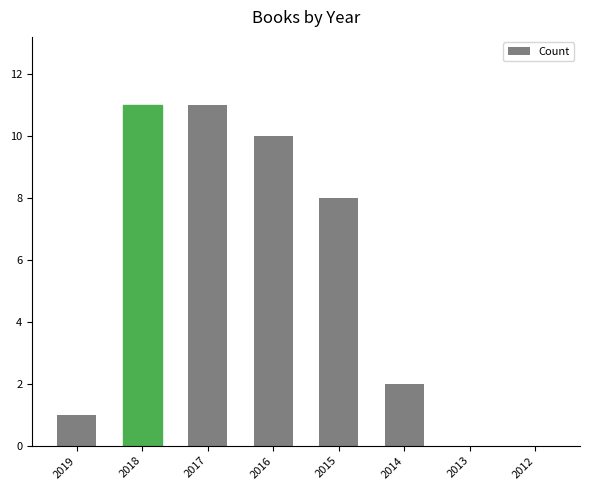

What is the average value?

5